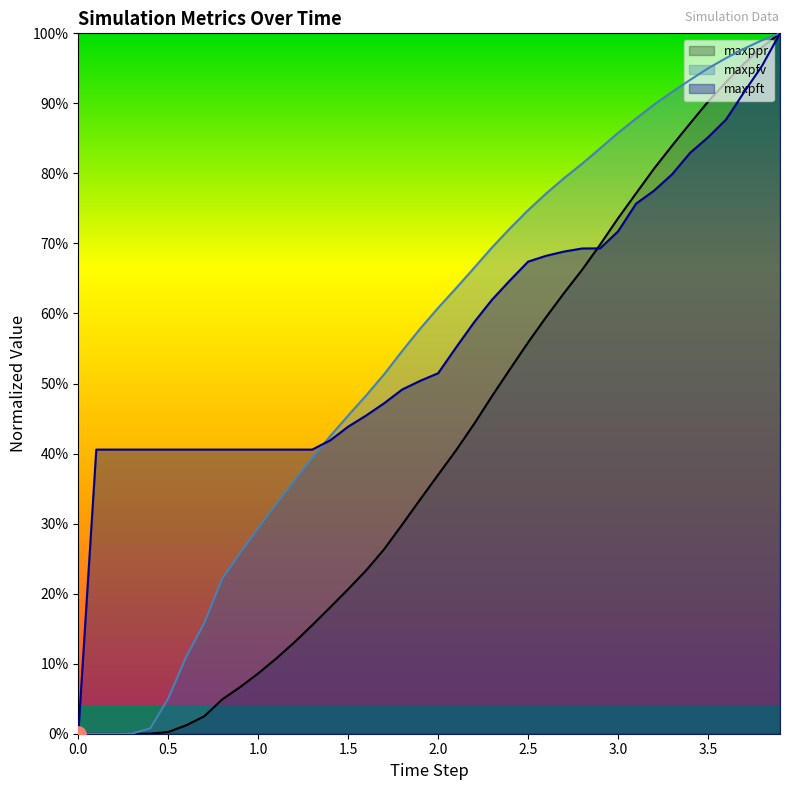

What are all the series names shown in the legend?

maxppr, maxpfv, maxpft